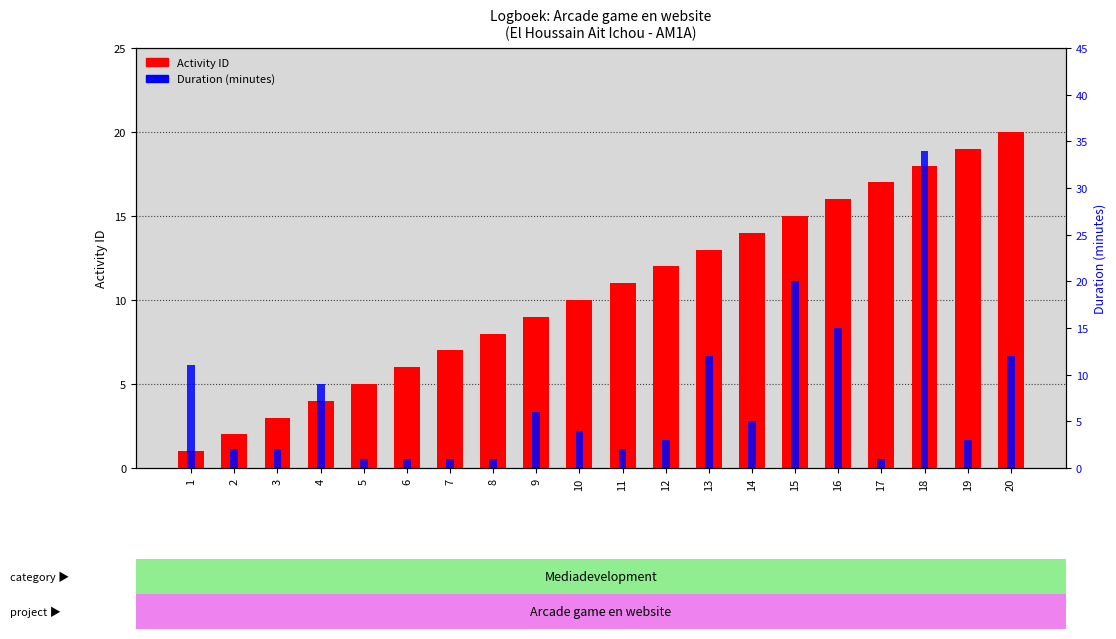

Reading left to right, list all the values displayed in this chart.

Activity ID: 1=1	2=2	3=3	4=4	5=5	6=6	7=7	8=8	9=9	10=10	11=11	12=12	13=13	14=14	15=15	16=16	17=17	18=18	19=19	20=20
Duration (minutes): 1=11	2=2	3=2	4=9	5=1	6=1	7=1	8=1	9=6	10=4	11=2	12=3	13=12	14=5	15=20	16=15	17=1	18=34	19=3	20=12